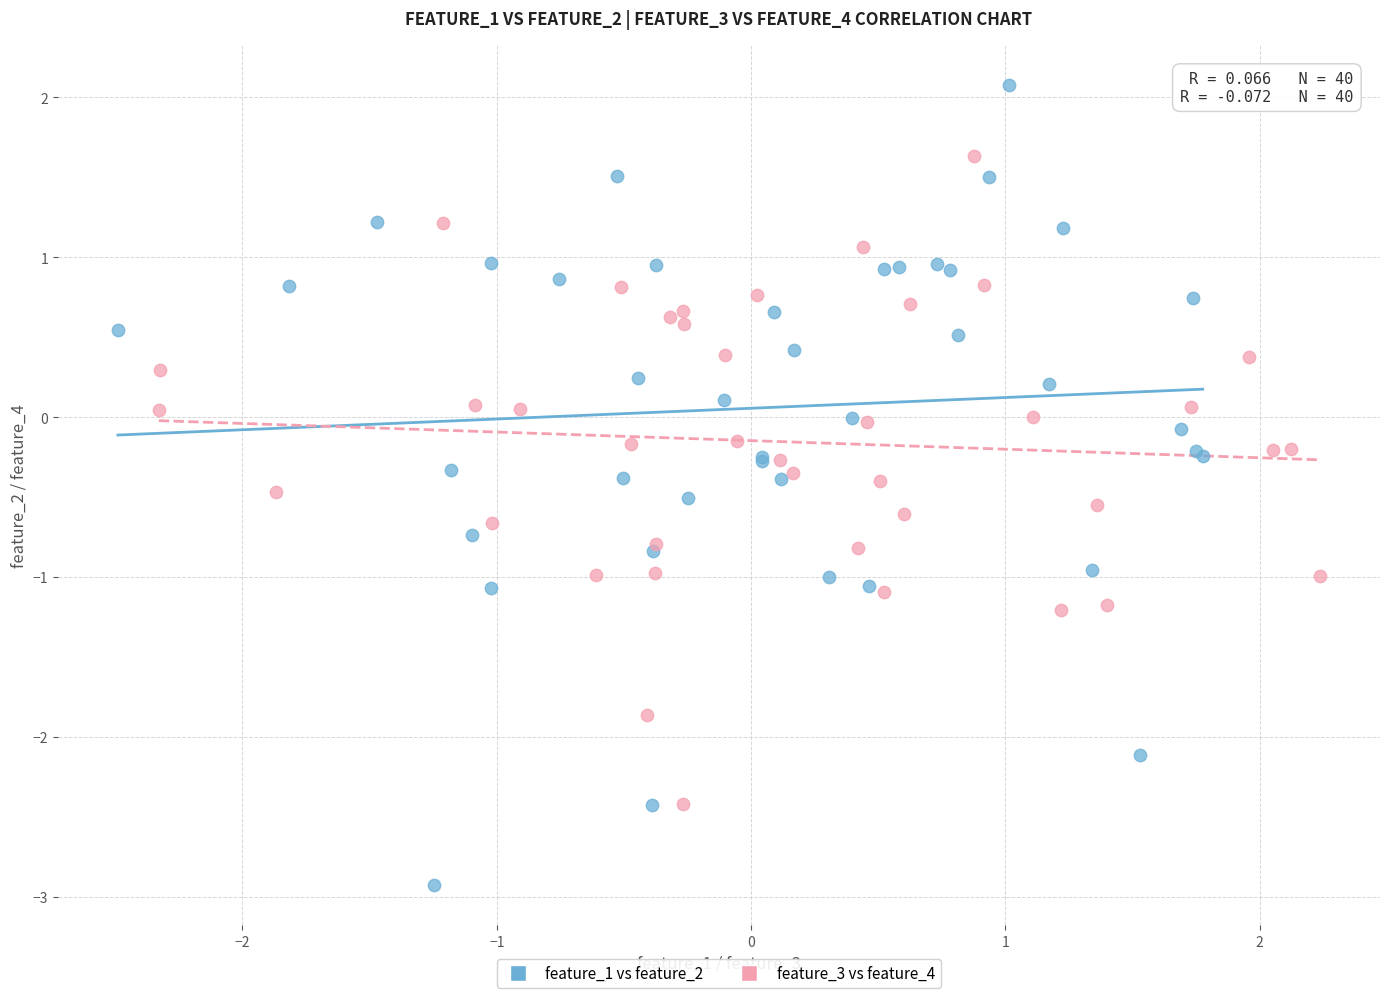

Which series reaches the minimum Y coordinate?

feature_1 vs feature_2